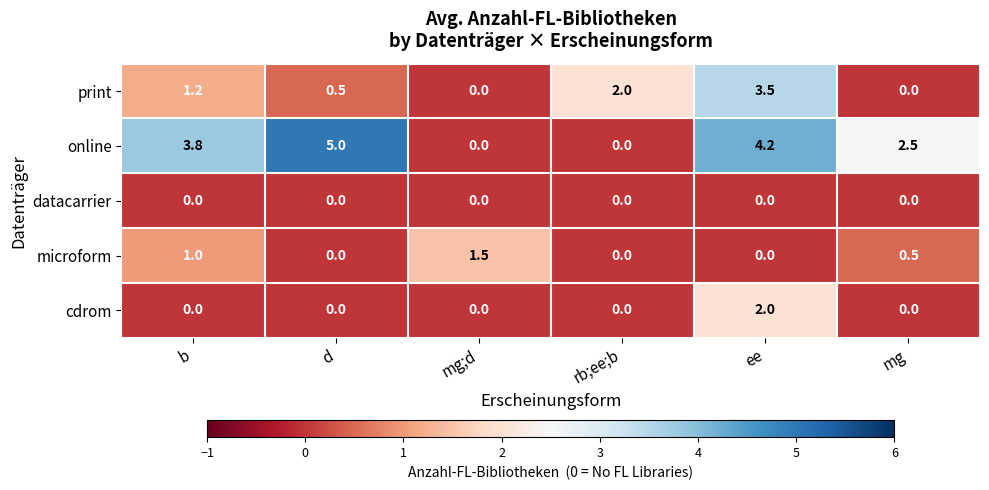

What is the total value across all series at d?

5.5